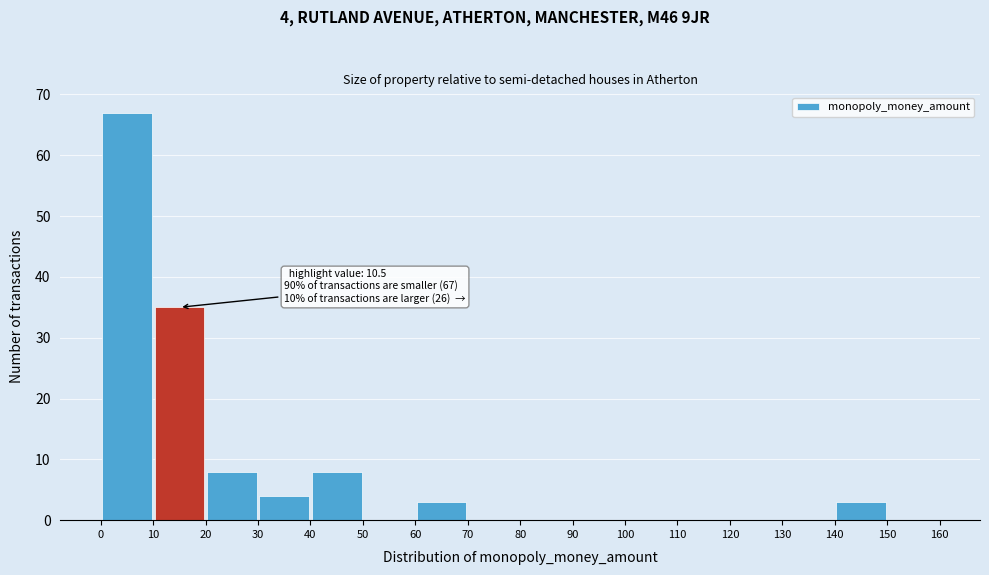

Over which range of the x-axis is the bar tallest?

0 to 10